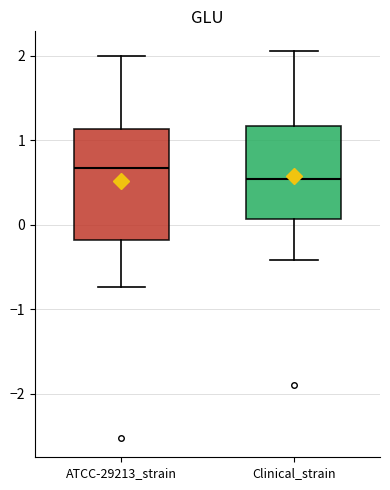

Which box is the tallest, from its lower edge to its upper edge?

ATCC-29213_strain